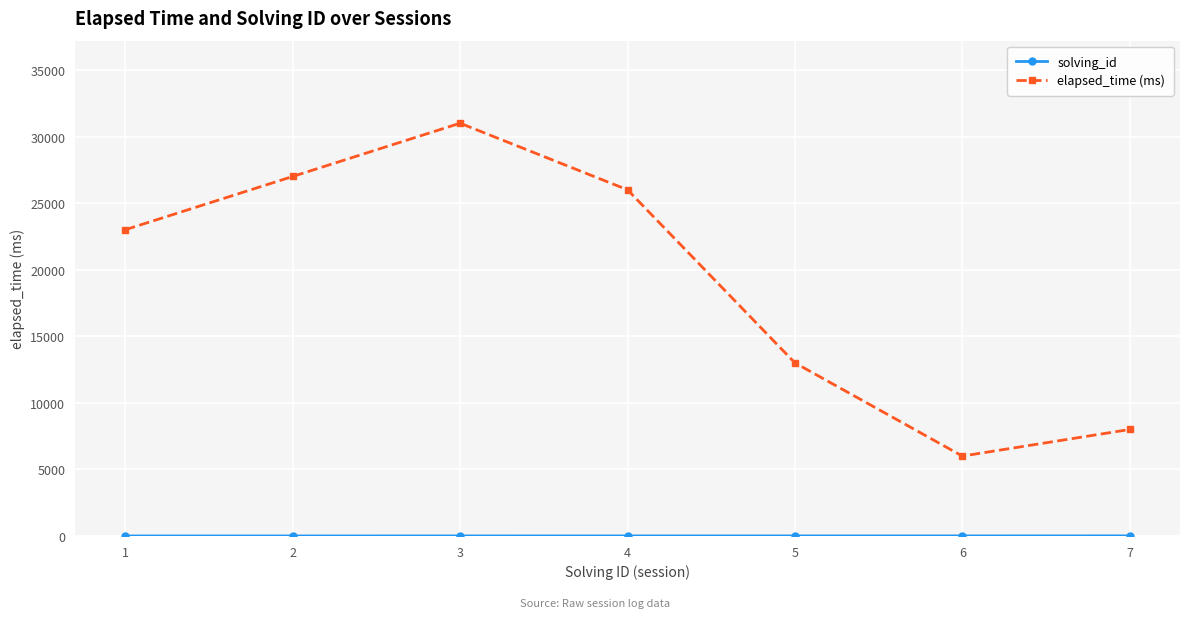

What is the difference between the maximum and minimum values in the elapsed_time (ms) series?

25000